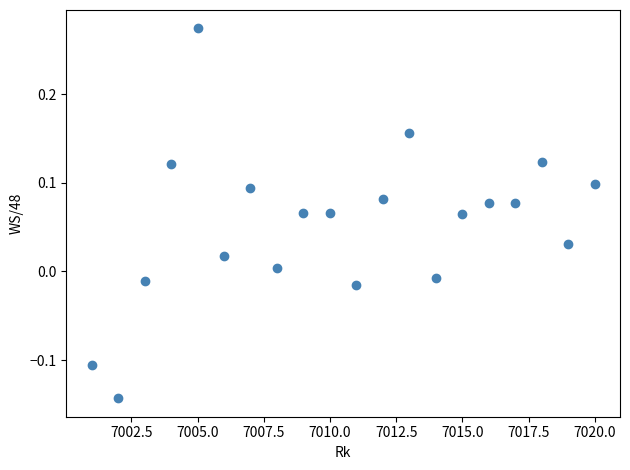

What is the range of X values (max minus min)?

19.0